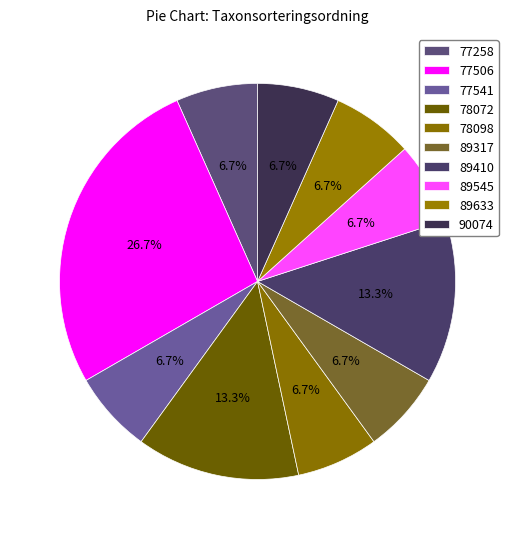

Which category has the smallest portion of the pie?

77541